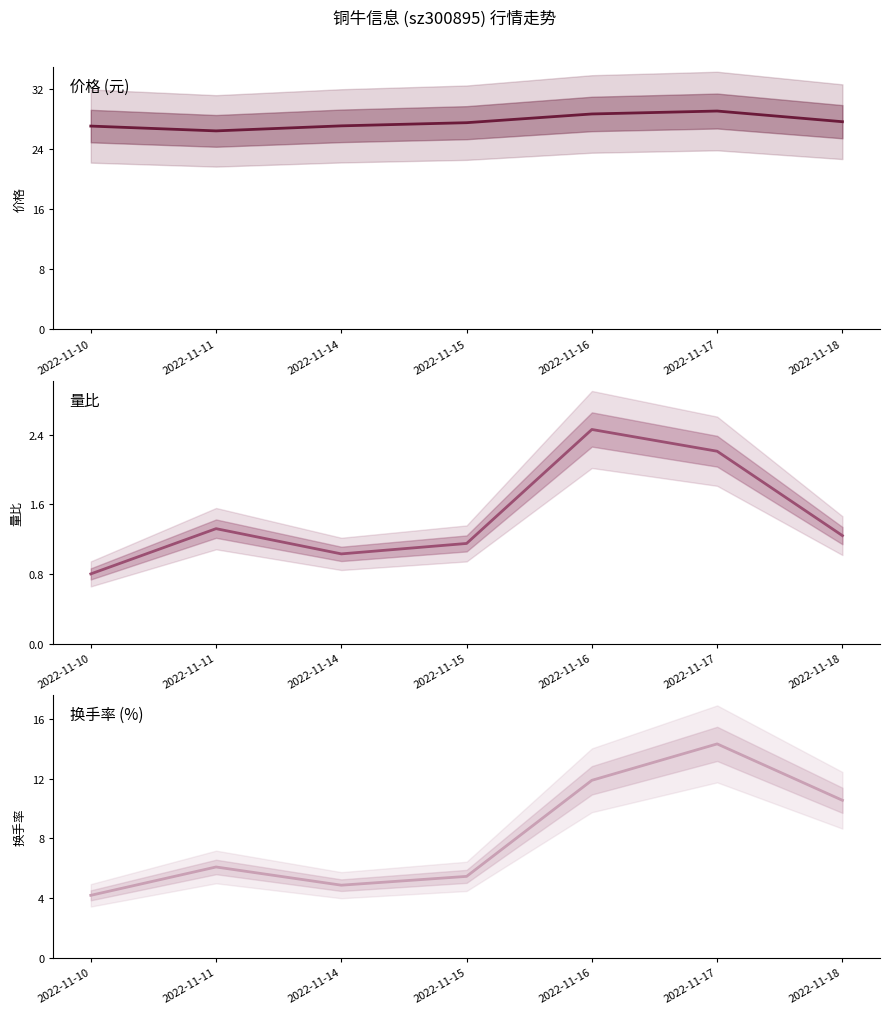

List the labels in order of 价格 value, smallest first.

2022-11-11, 2022-11-10, 2022-11-14, 2022-11-15, 2022-11-18, 2022-11-16, 2022-11-17